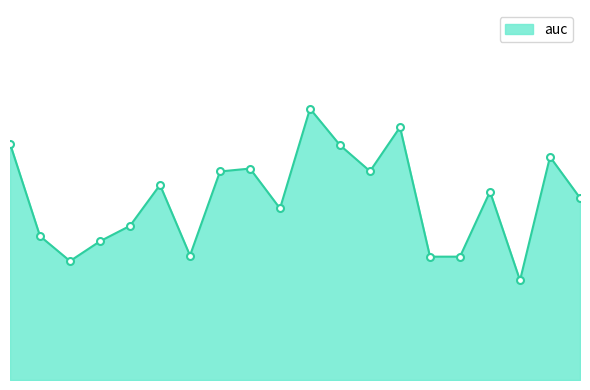

Does the chart have visible grid lines?

No